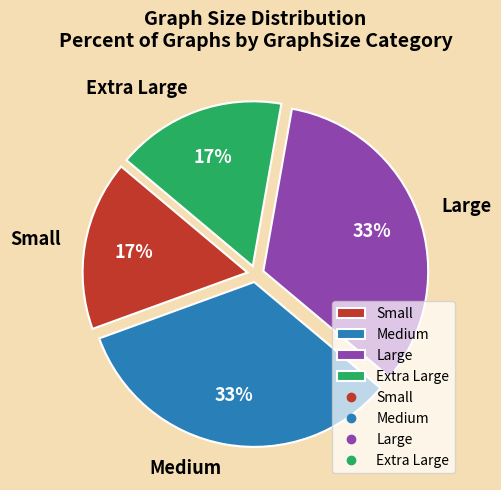

To the nearest percent, what is the average slice percentage?

25%